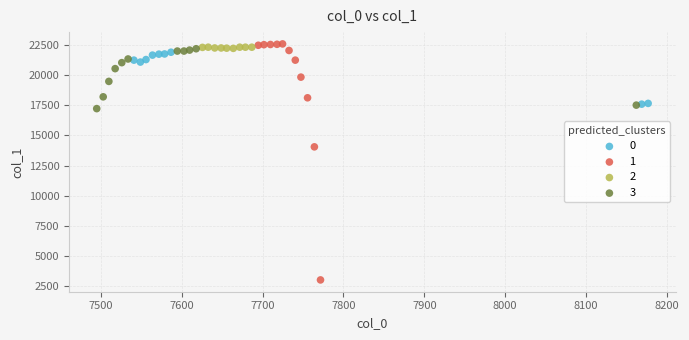

What are all the series names shown in the legend?

0, 1, 2, 3